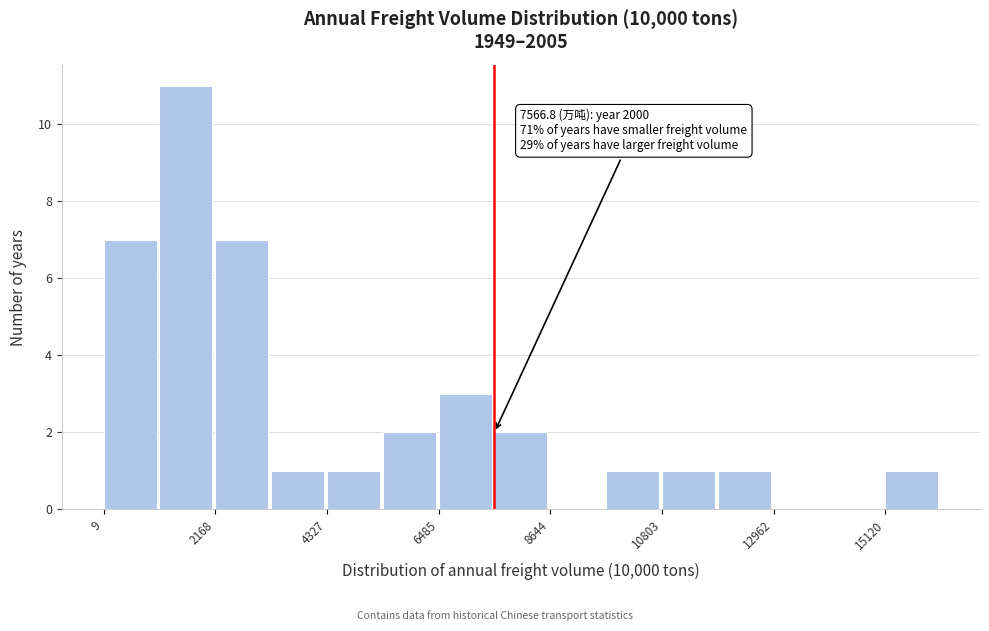

Around what value on the x-axis is the tallest bar? Give the approximate position of its centre, as read against the axis.

1500